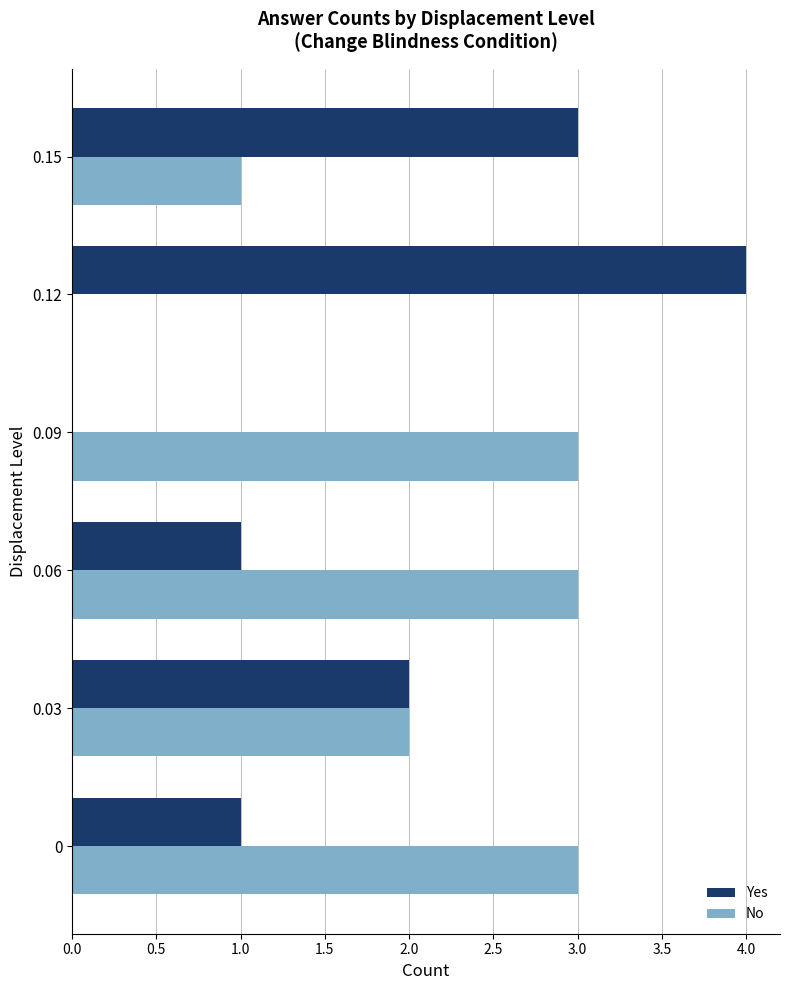

Is it true that No equals 4 at 0?

False